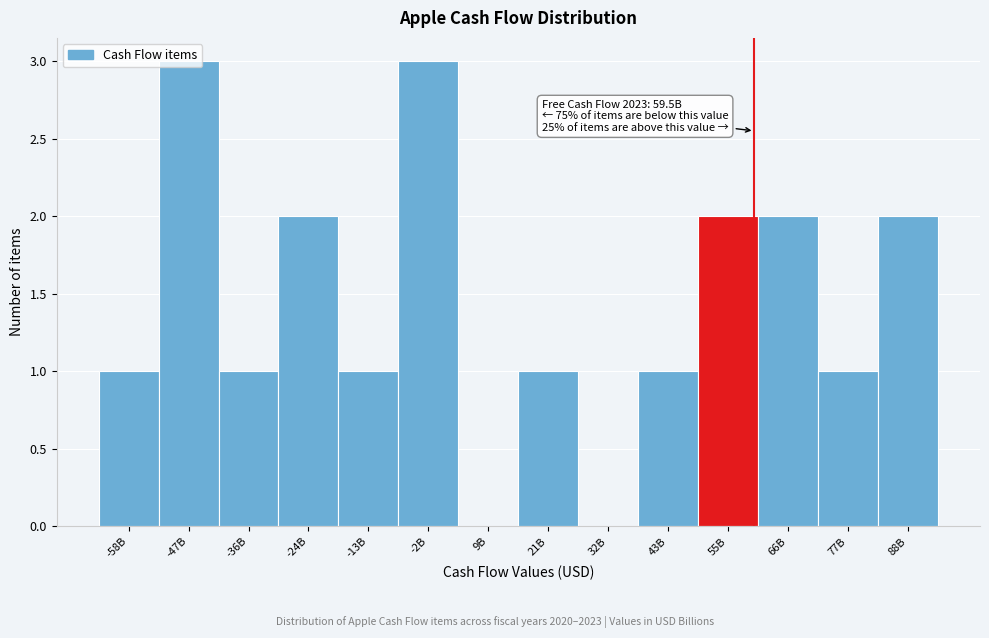

Between 43B and -2B, which is larger?

-2B